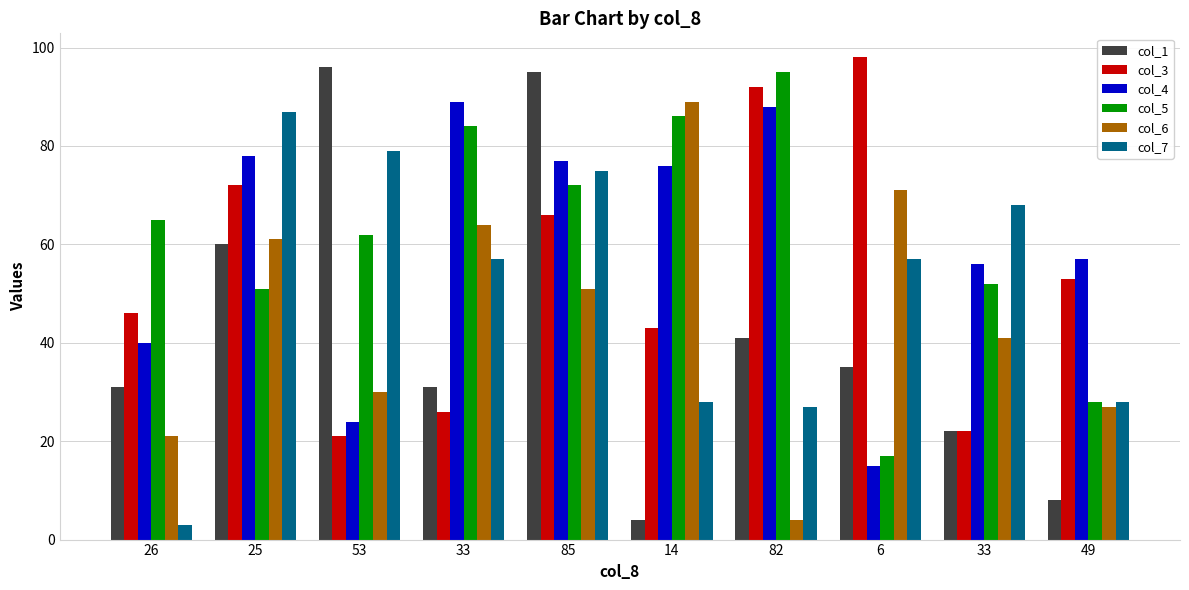

Is the value of col_1 at 25 greater than the value of col_5 at 26?

No